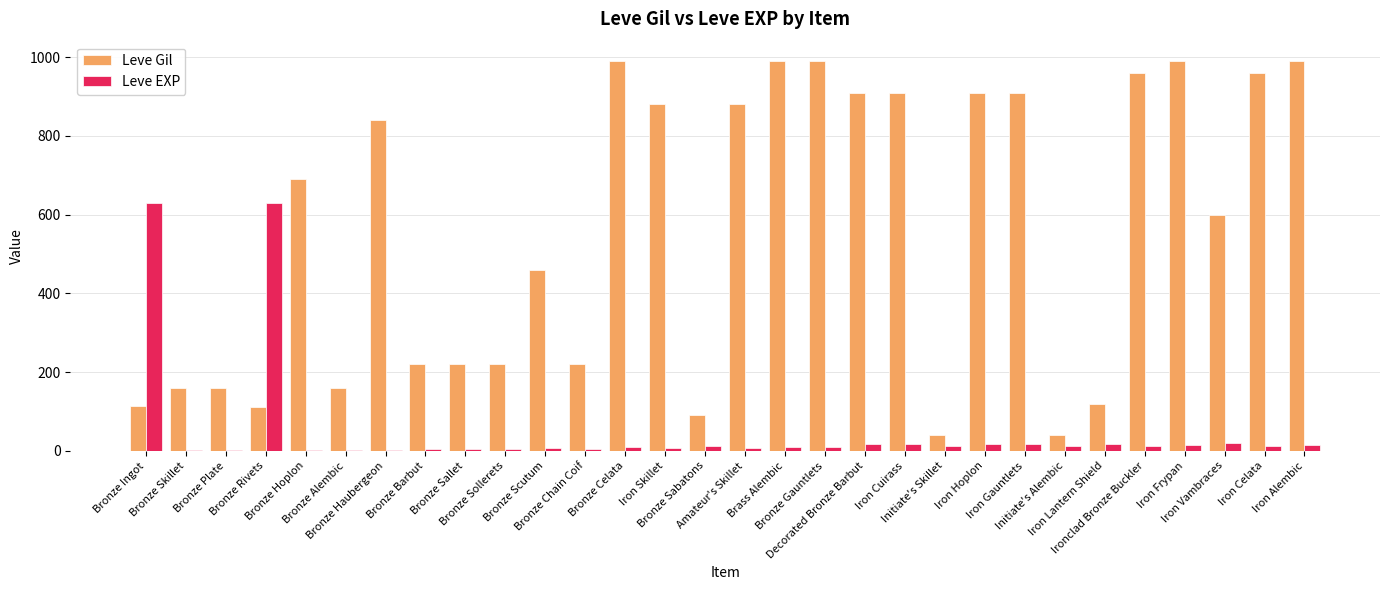

What is the sum of all Leve Gil values?

16735